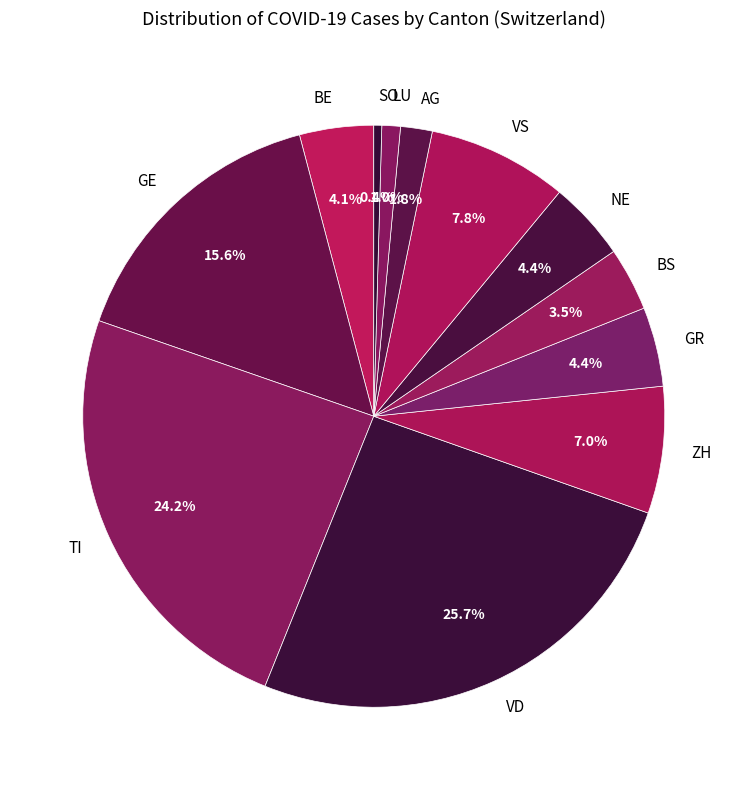

Which has a higher value, LU or VS?

VS